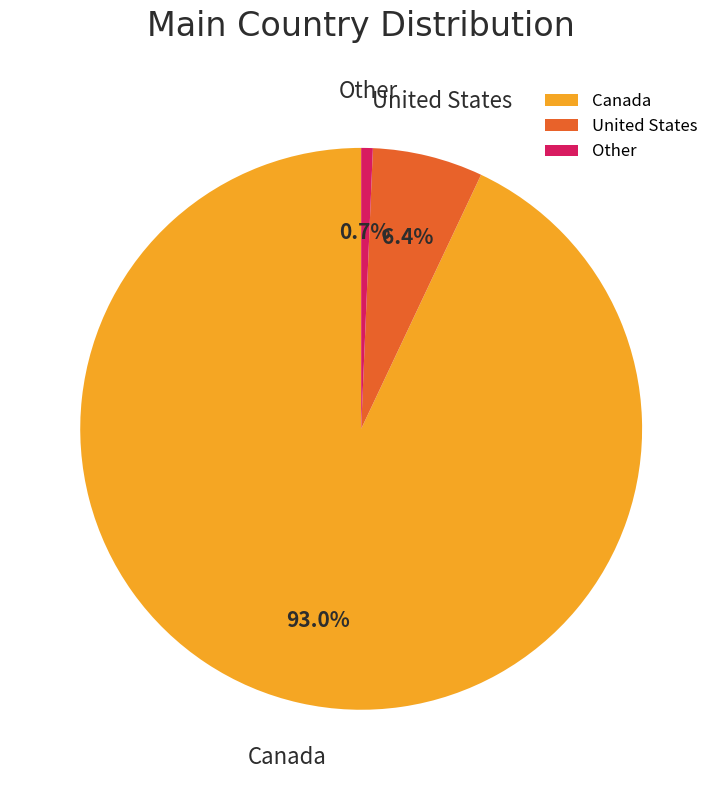

To the nearest percent, what is the difference between the Other and Canada slice percentages?

92%